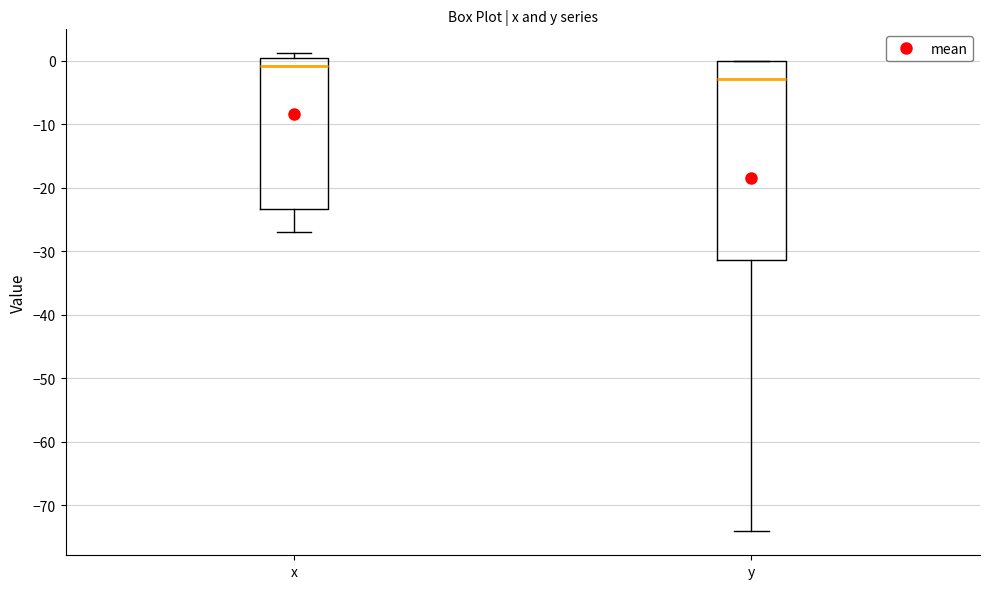

Which box's median line is the highest?

x